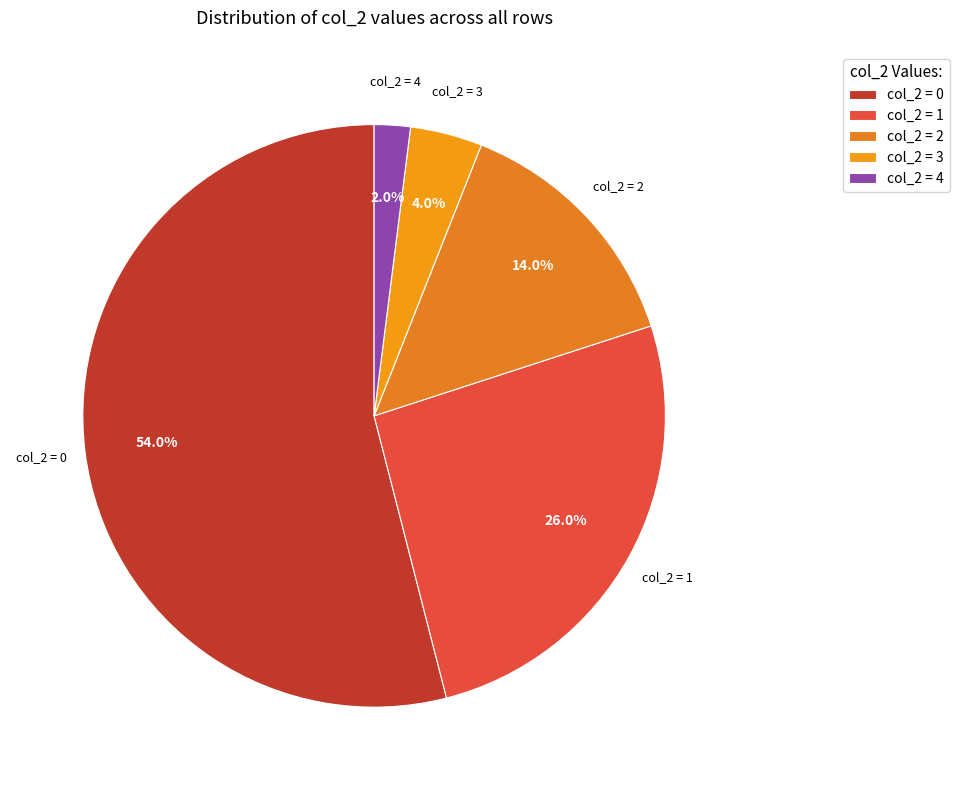

Does any single category account for the majority?

Yes